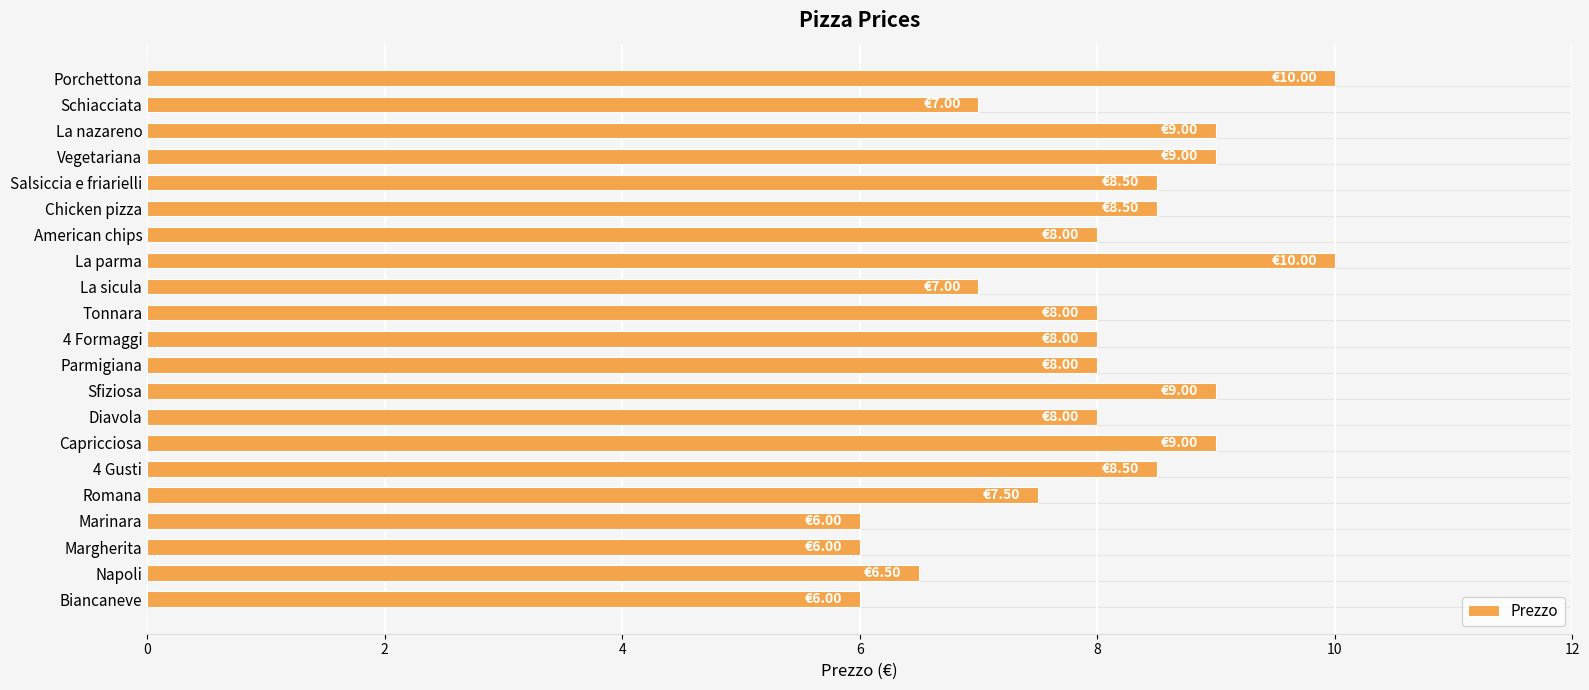

Does the chart contain any negative values?

No